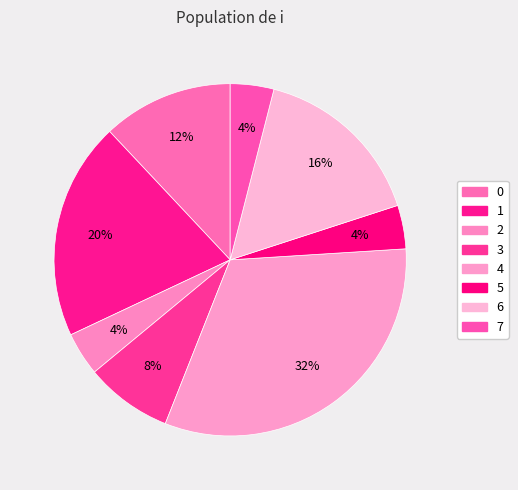

How many slices are in this pie chart?

8